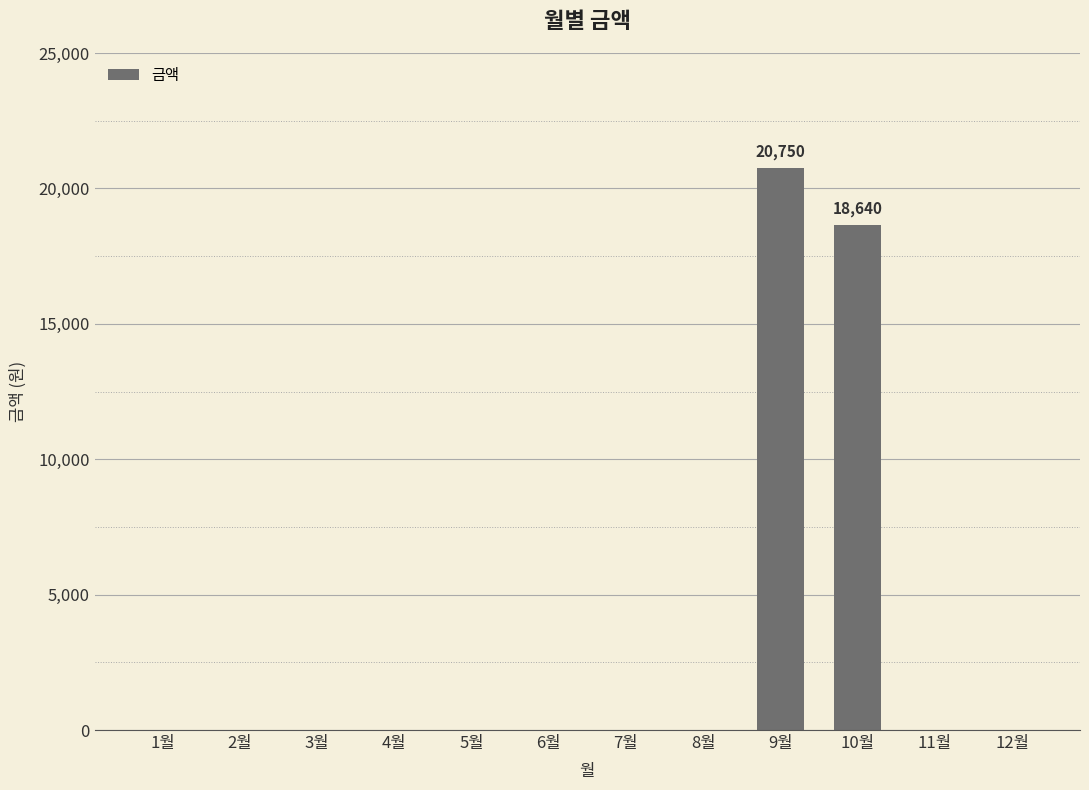

What is the sum of all values?

39390